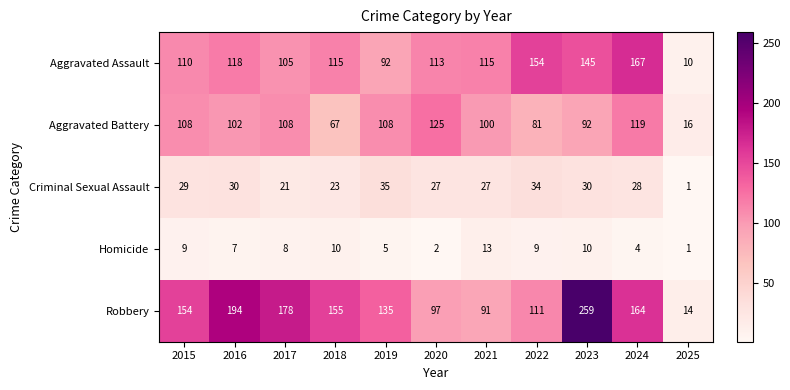

Which series has the largest total across all categories?

Robbery